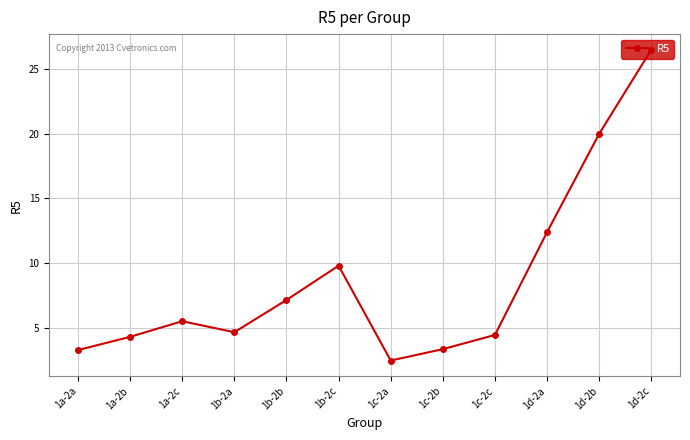

Where does the data first go above 5?

1a-2c